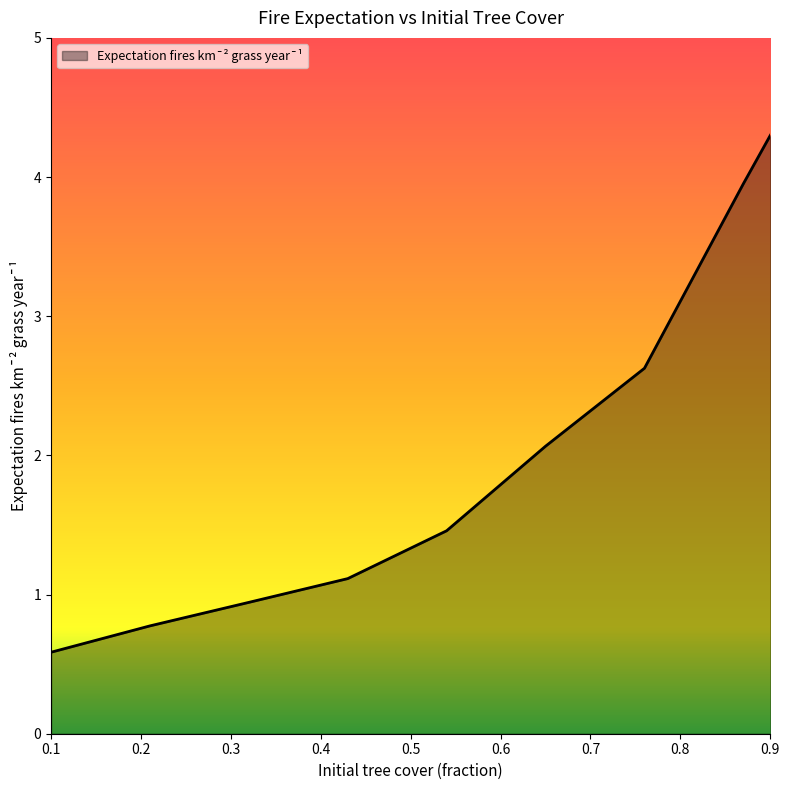

What is the maximum value shown in the chart?

4.3